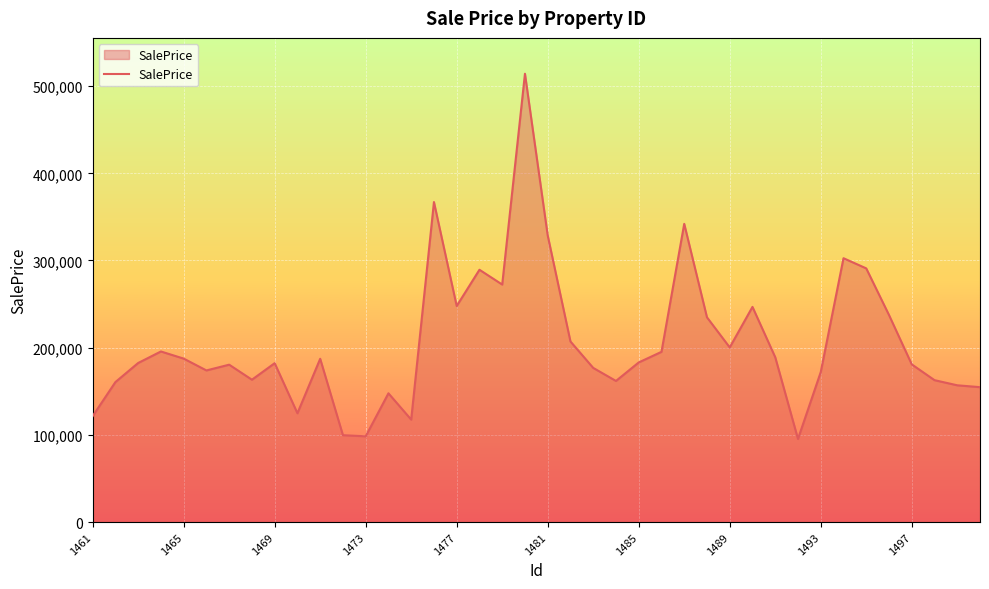

What is the smallest value displayed?

95323.6